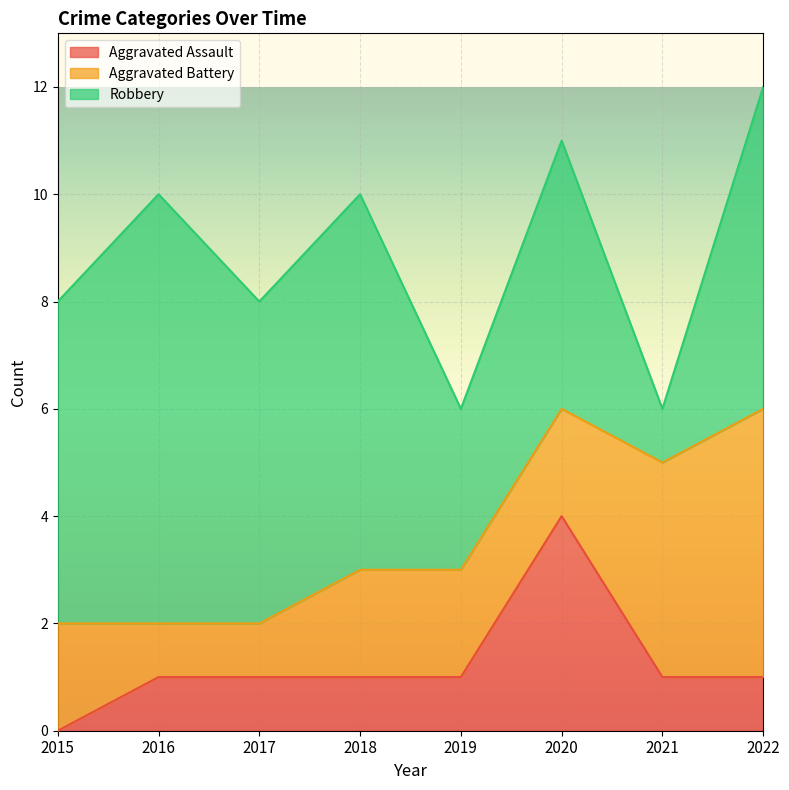

Reading left to right, extract all data points from this chart.

Aggravated Assault: 0	1	1	1	1	4	1	1
Aggravated Battery: 2	1	1	2	2	2	4	5
Robbery: 6	8	6	7	3	5	1	6